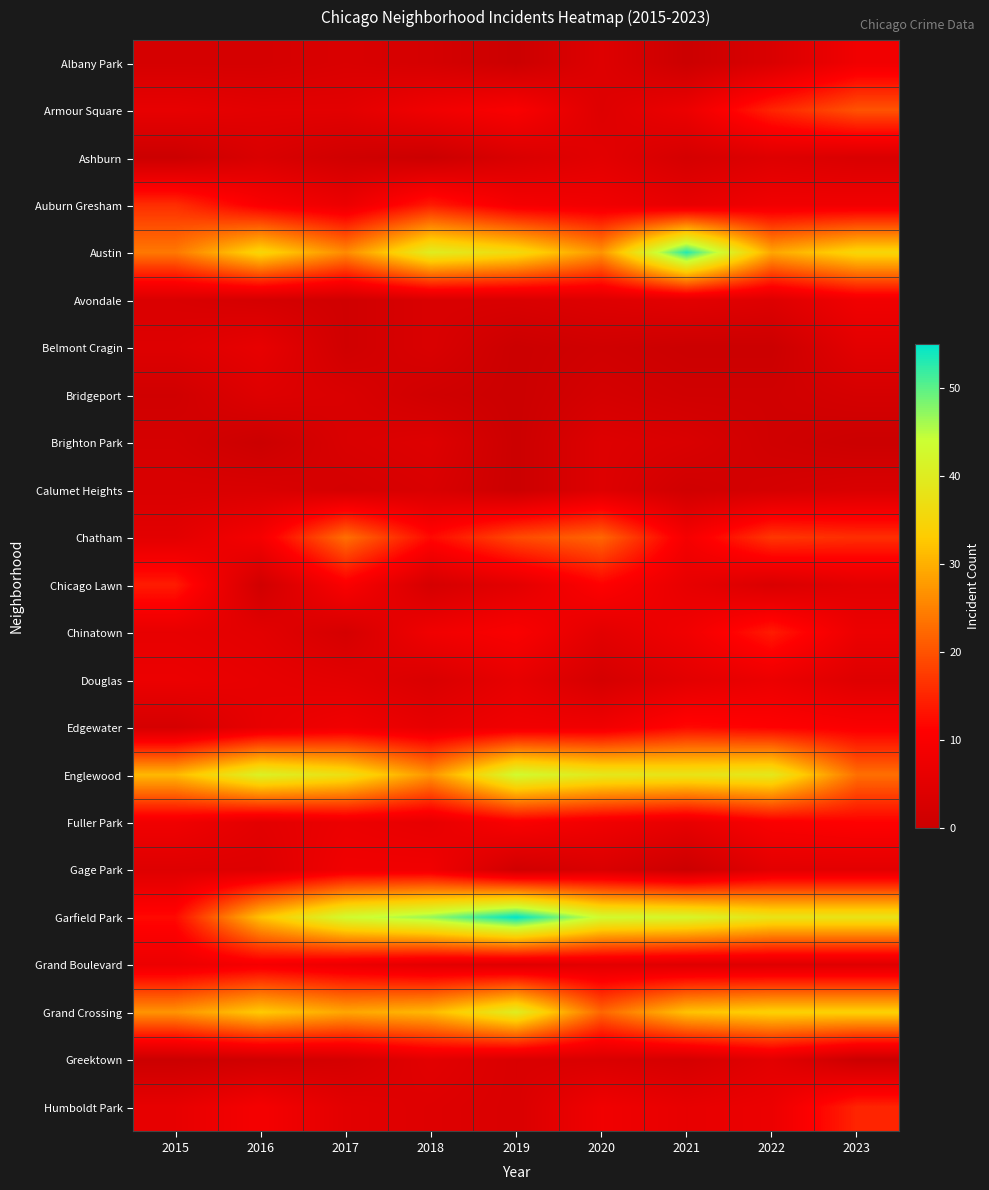

List the series in order of their peak value, highest first.

Garfield Park, Austin, Englewood, Grand Crossing, Chatham, Armour Square, Auburn Gresham, Humboldt Park, Chicago Lawn, Chinatown, Edgewater, Fuller Park, Grand Boulevard, Albany Park, Avondale, Gage Park, Douglas, Belmont Cragin, Ashburn, Greektown, Bridgeport, Brighton Park, Calumet Heights